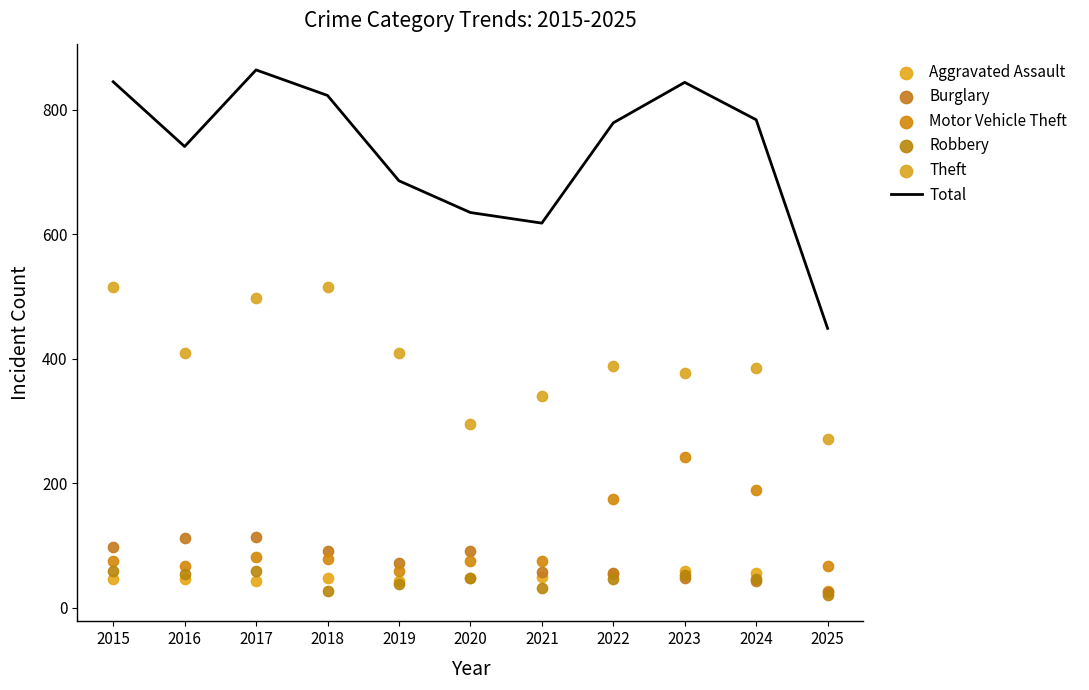

Is the value of Robbery at 2018 greater than the value of Motor Vehicle Theft at 2016?

No